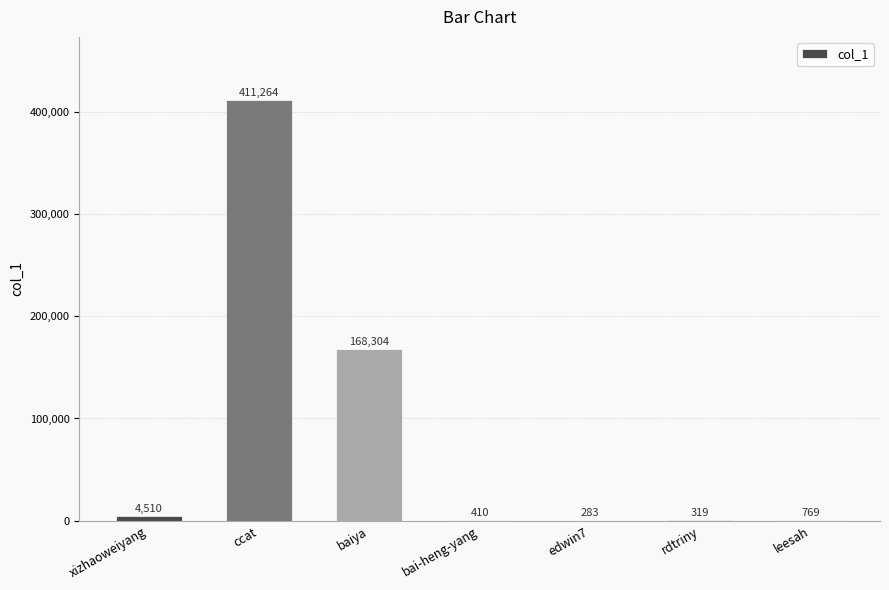

Reading left to right, extract all data points from this chart.

4510	411264	168304	410	283	319	769